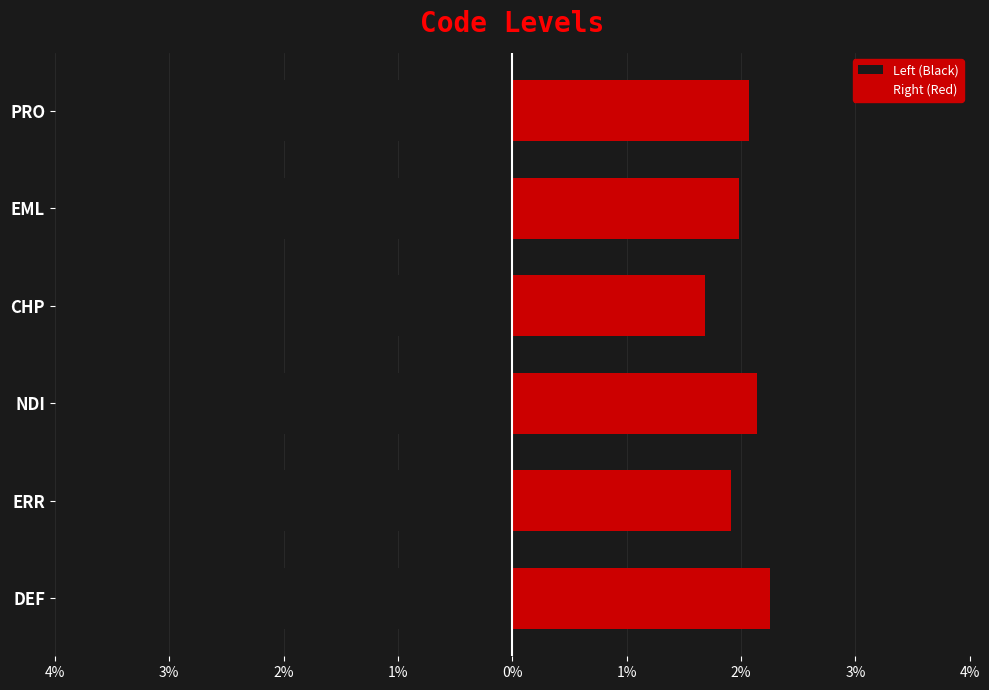

Rank the series by their average value, from highest to lowest.

Right (Red), Left (Black)